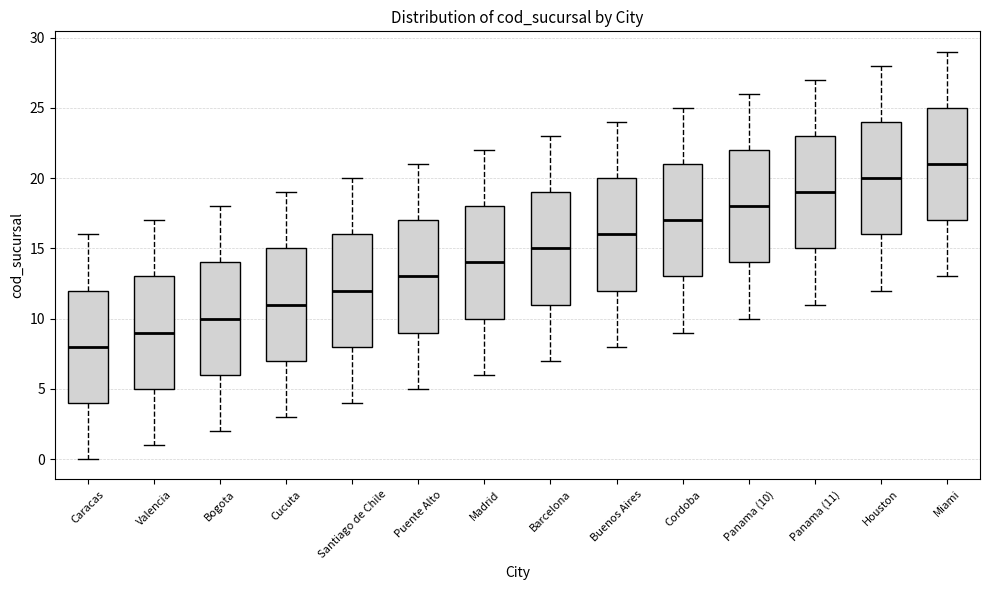

Which box's median line is the highest?

Miami